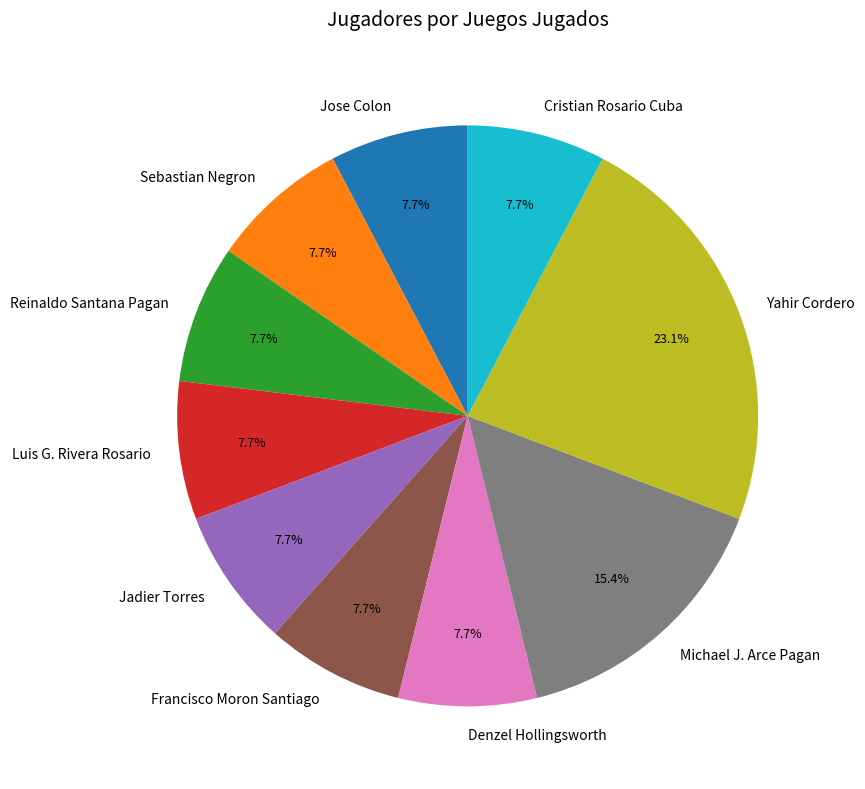

Combined, what portion of the pie is Francisco Moron Santiago and Denzel Hollingsworth?

15.4%